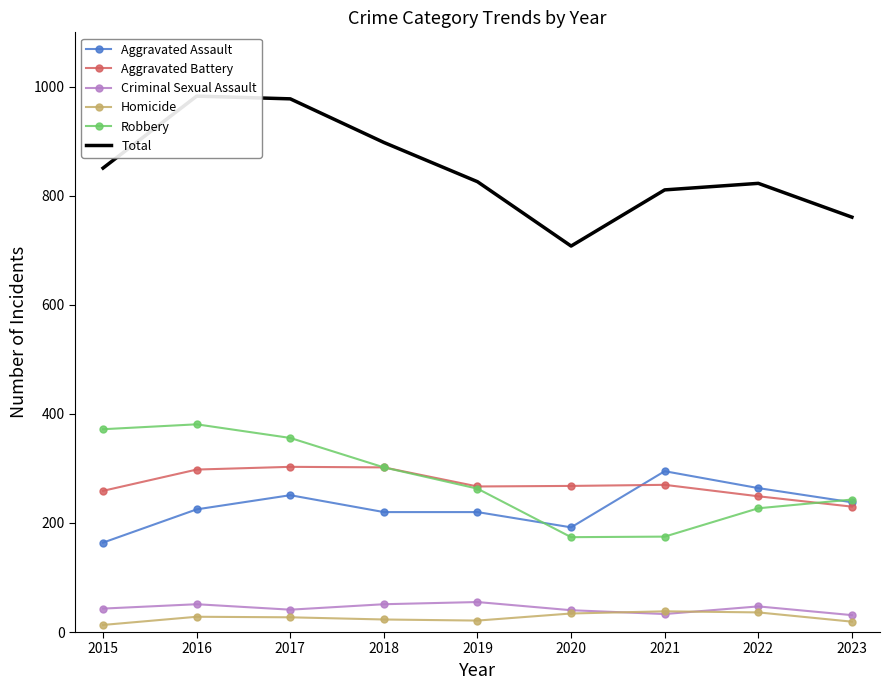

What is the approximate value of Aggravated Assault at 2023, to the nearest 10?

240